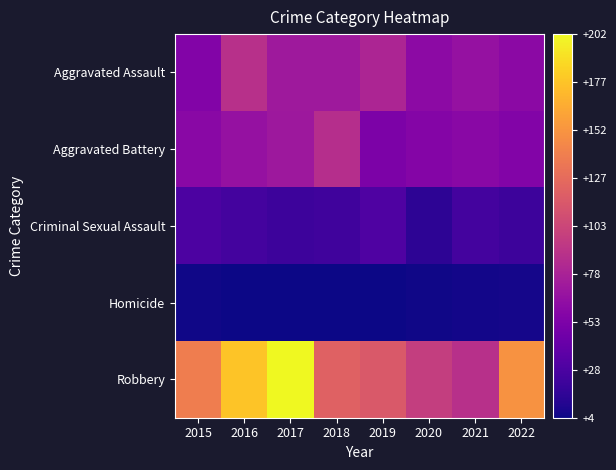

Between 2016 and 2020, which is larger?

2016